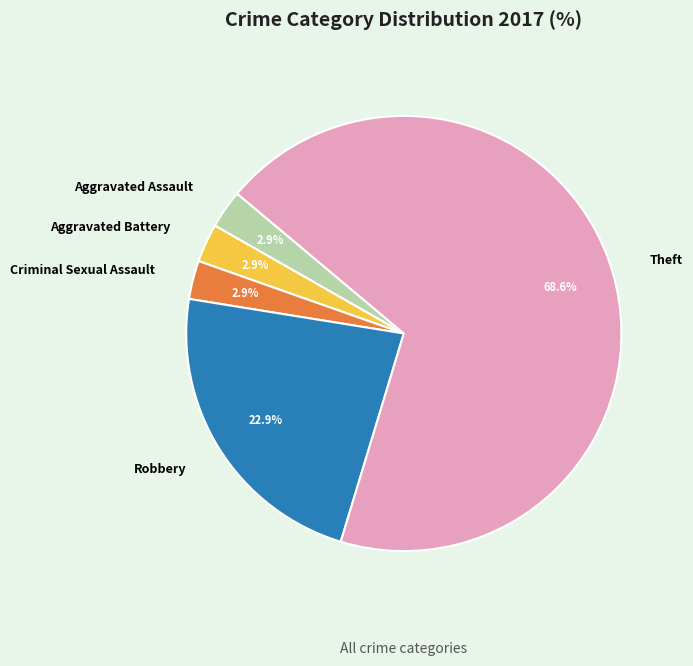

How many slices are in this pie chart?

5